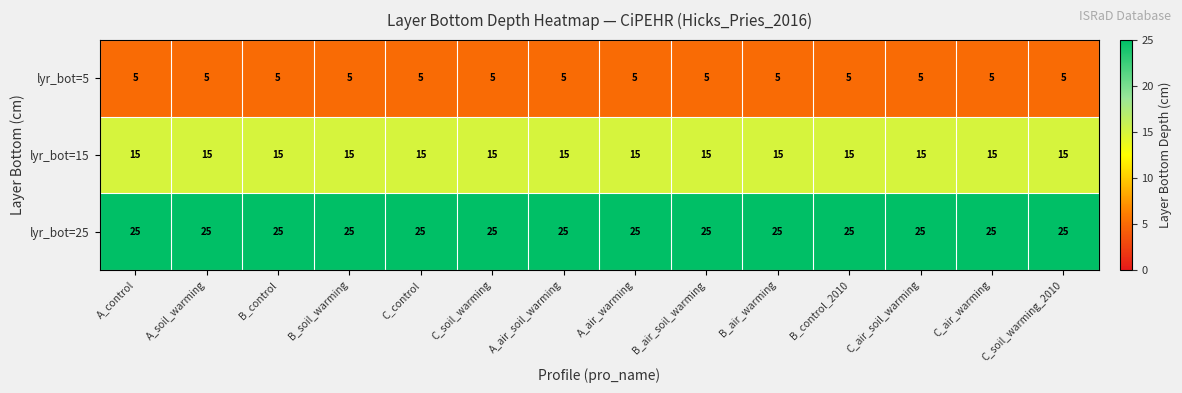

What is the minimum value for lyr_bot=25?

25